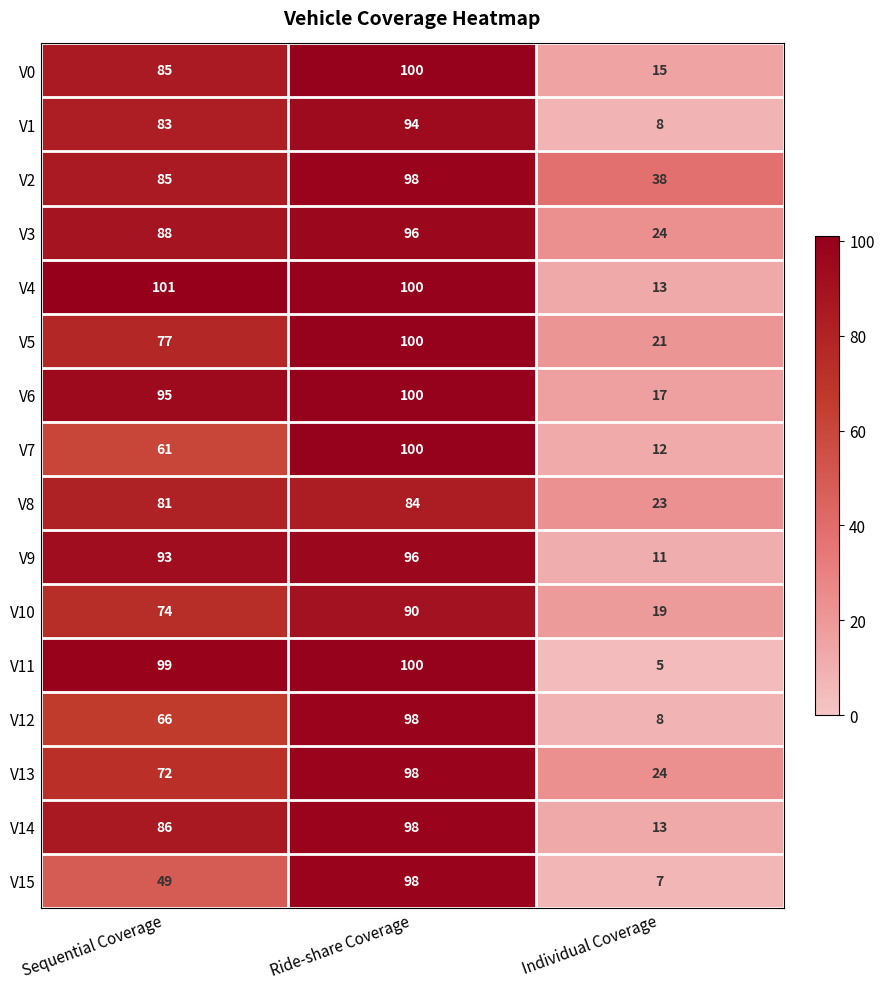

Rank the categories by V13 value from highest to lowest.

Ride-share Coverage, Sequential Coverage, Individual Coverage